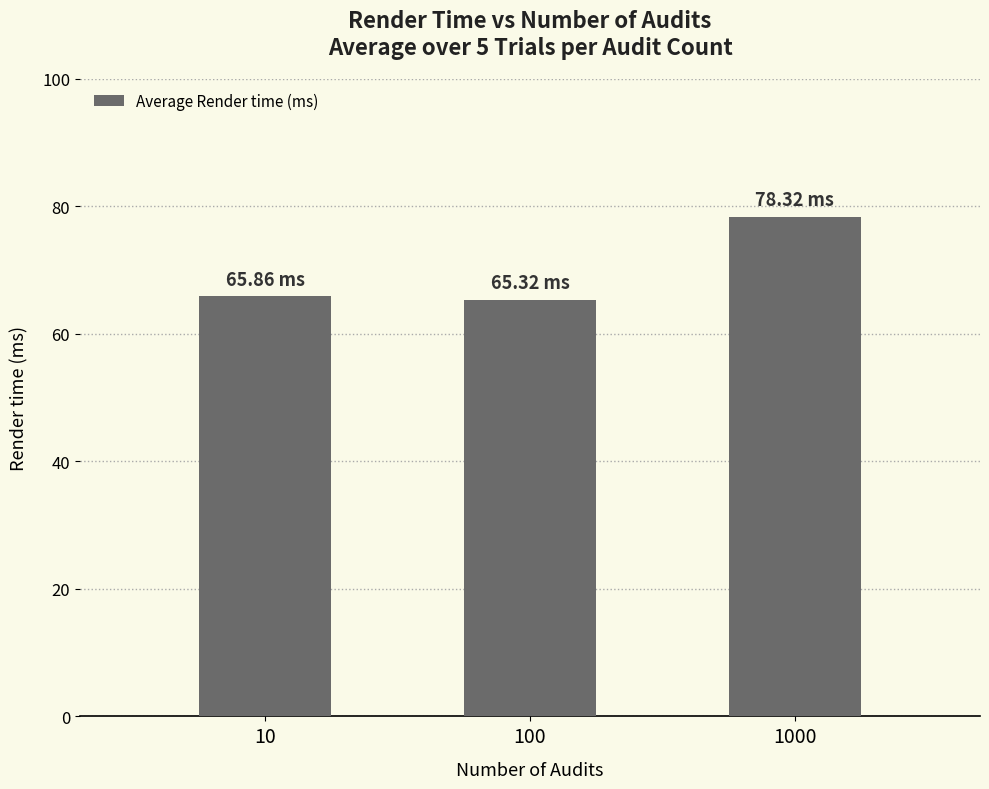

Reading left to right, what are all the values shown in this chart?

10=65.9	100=65.3	1000=78.3